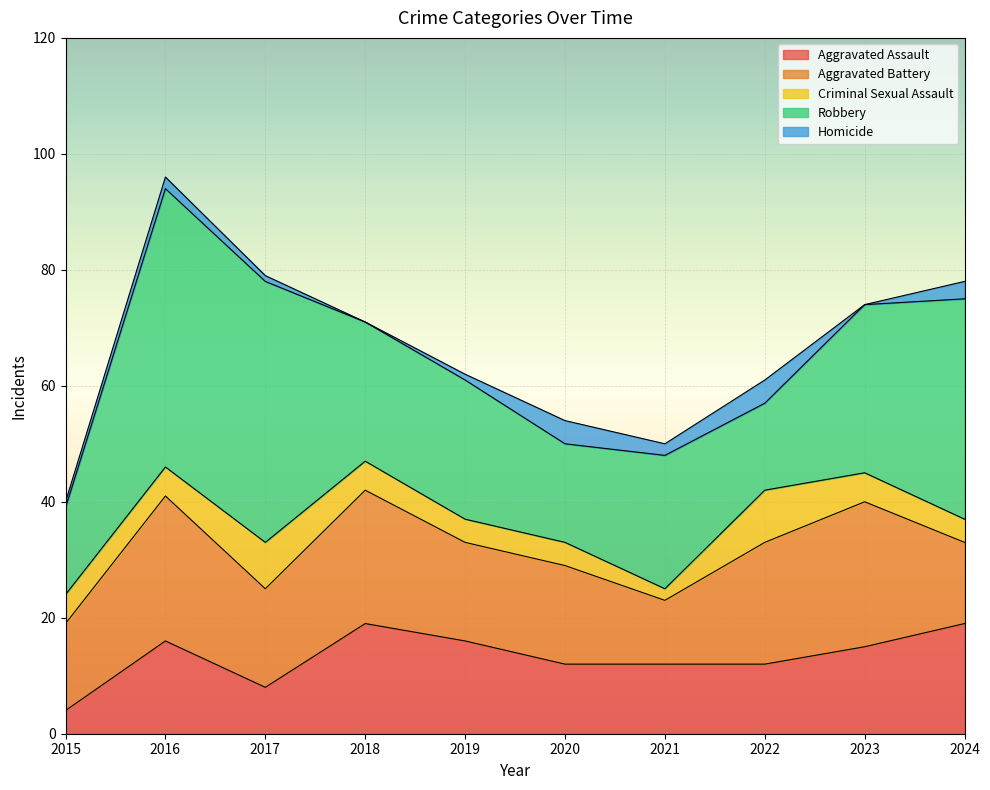

What is the value of the Homicide point at the 5th from the left?

1